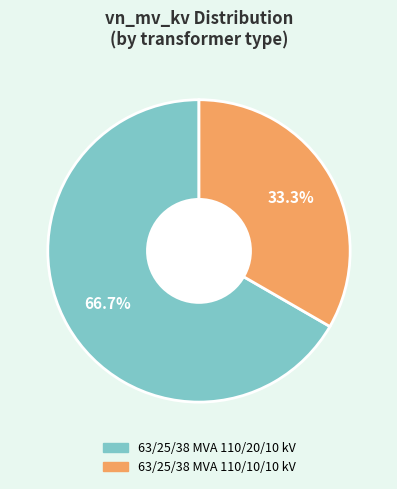

Do 63/25/38 MVA 110/20/10 kV and 63/25/38 MVA 110/10/10 kV together represent more than half of the pie?

Yes